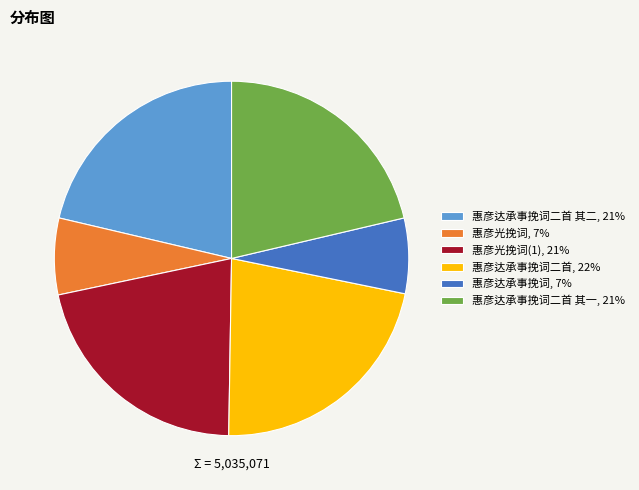

Is there any slice that represents more than half of the pie?

No